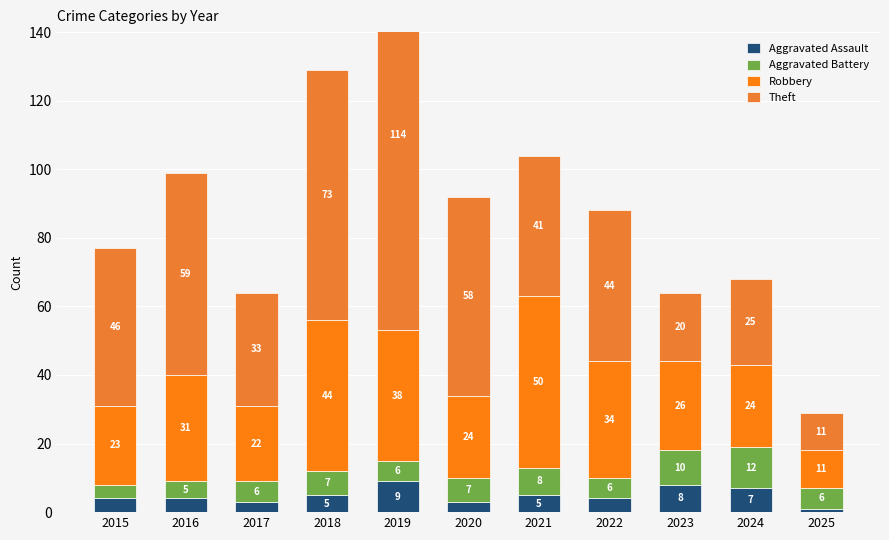

What value does the Aggravated Battery series have at 2023?

10